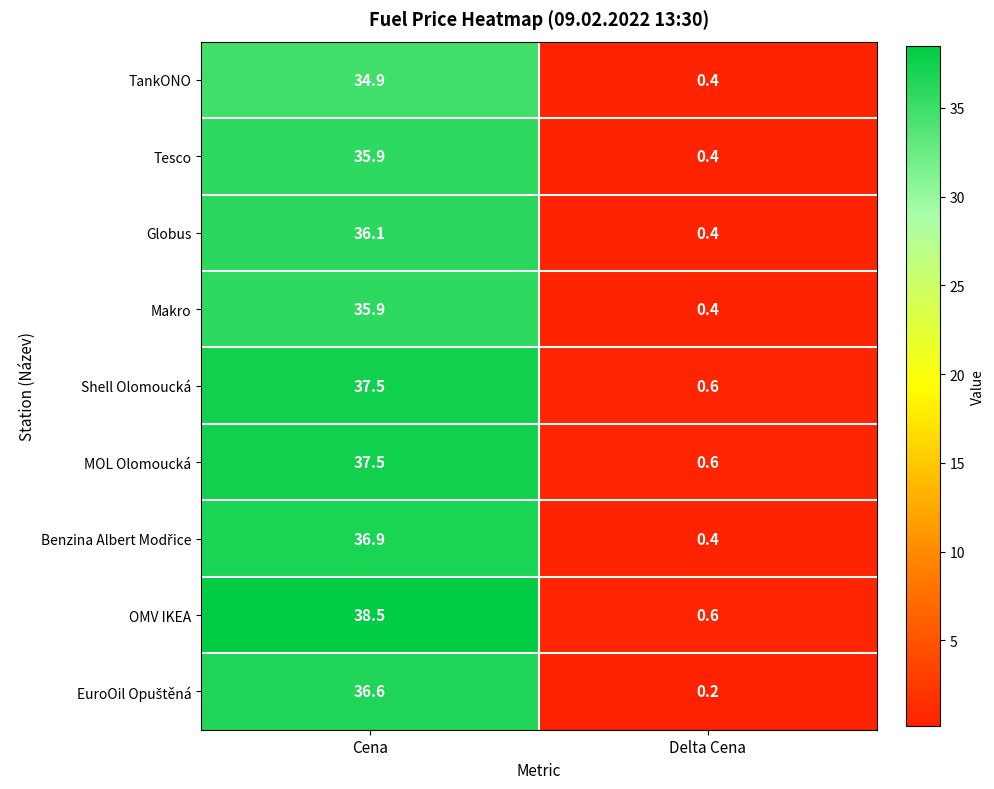

The value of Globus at Cena is 36.1. True or false?

True